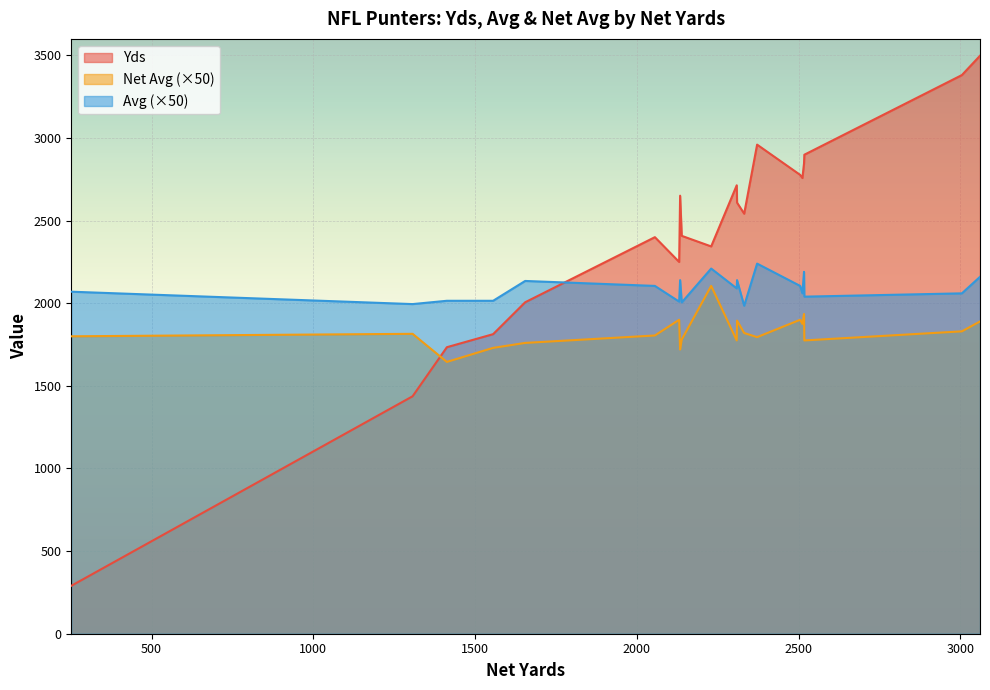

Rank the series by their average value, from highest to lowest.

Yds, Avg (×50), Net Avg (×50)